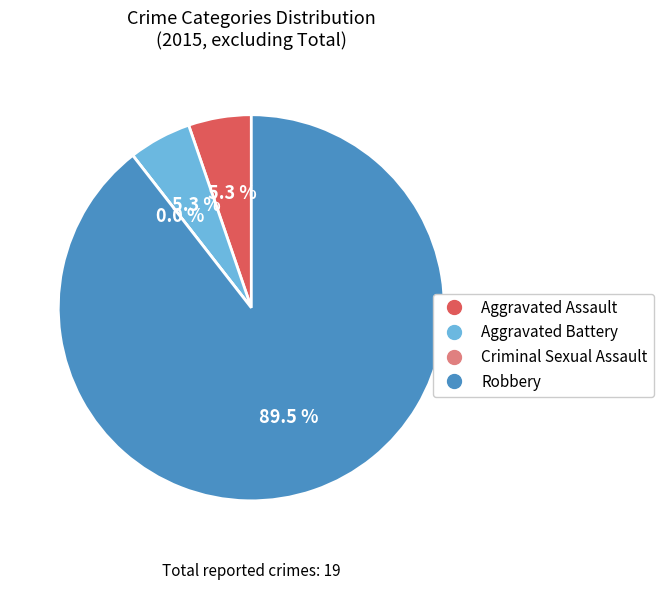

Which category has the biggest portion of the pie?

Robbery